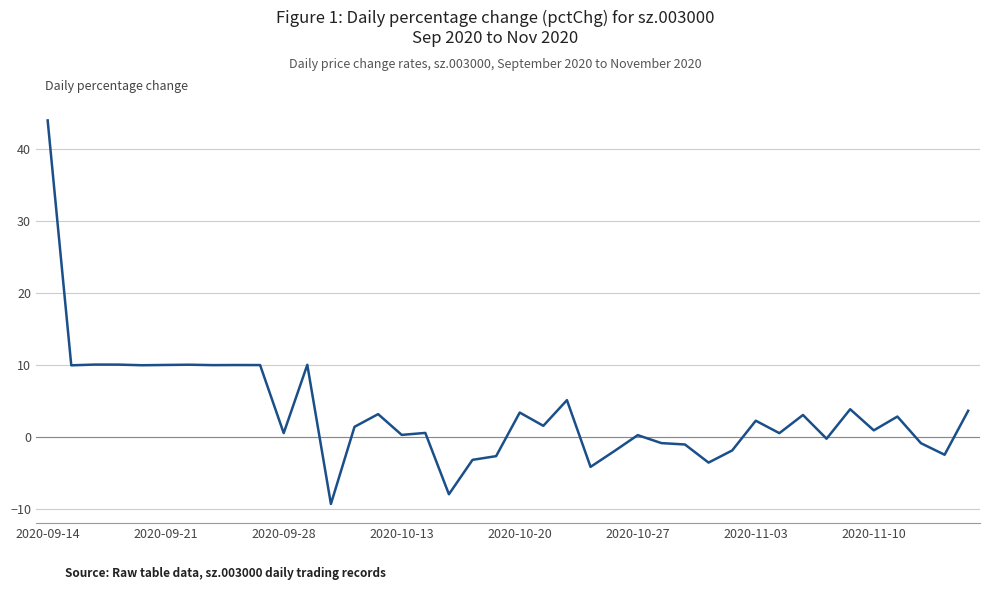

What is the difference between the maximum and minimum values?

53.4